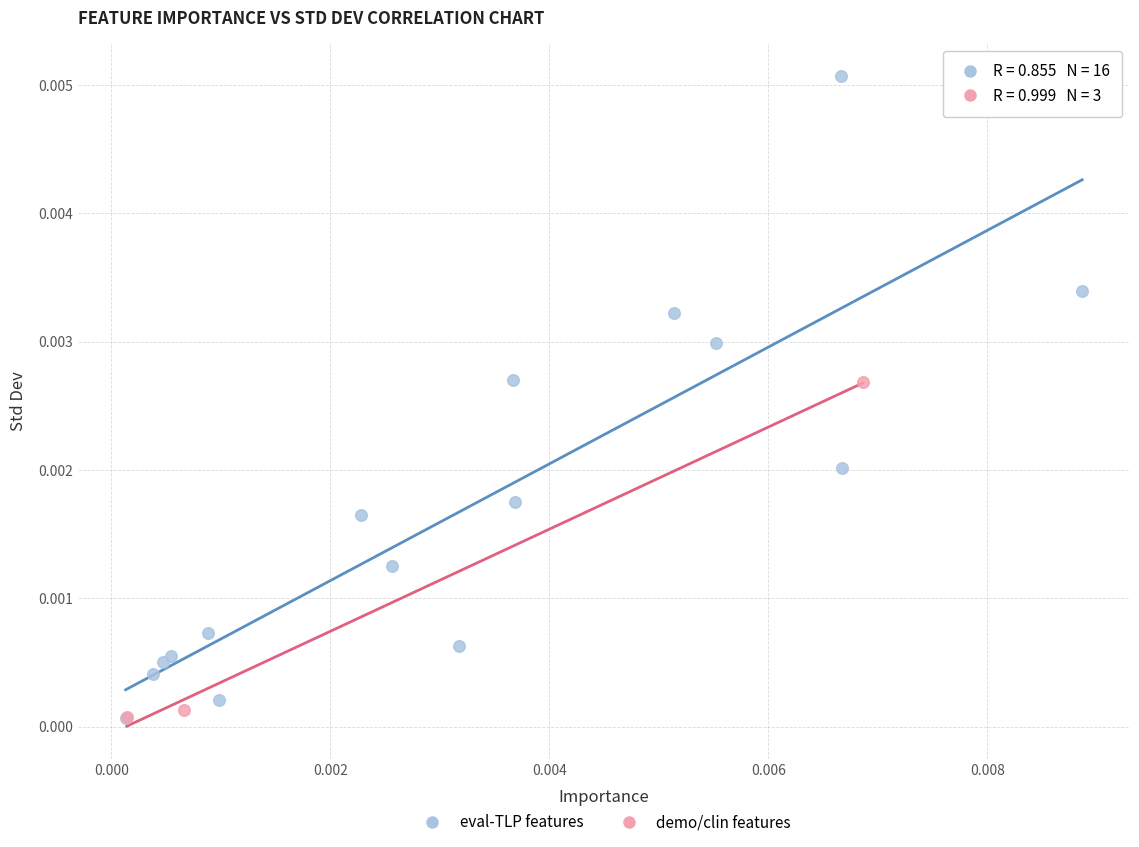

Which series reaches the maximum Y coordinate?

eval-TLP features